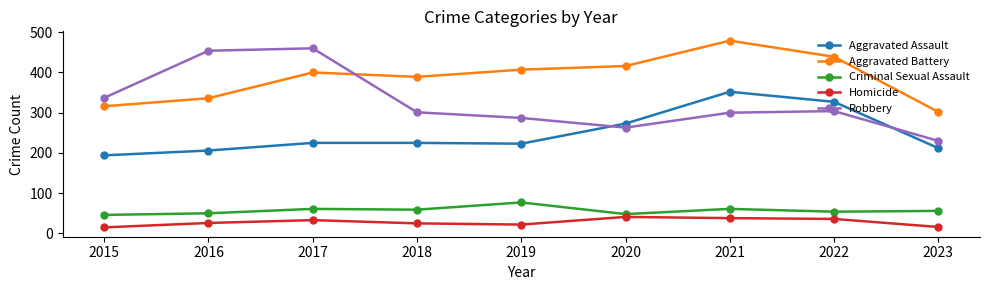

At which category does Robbery reach its first local valley?

2020